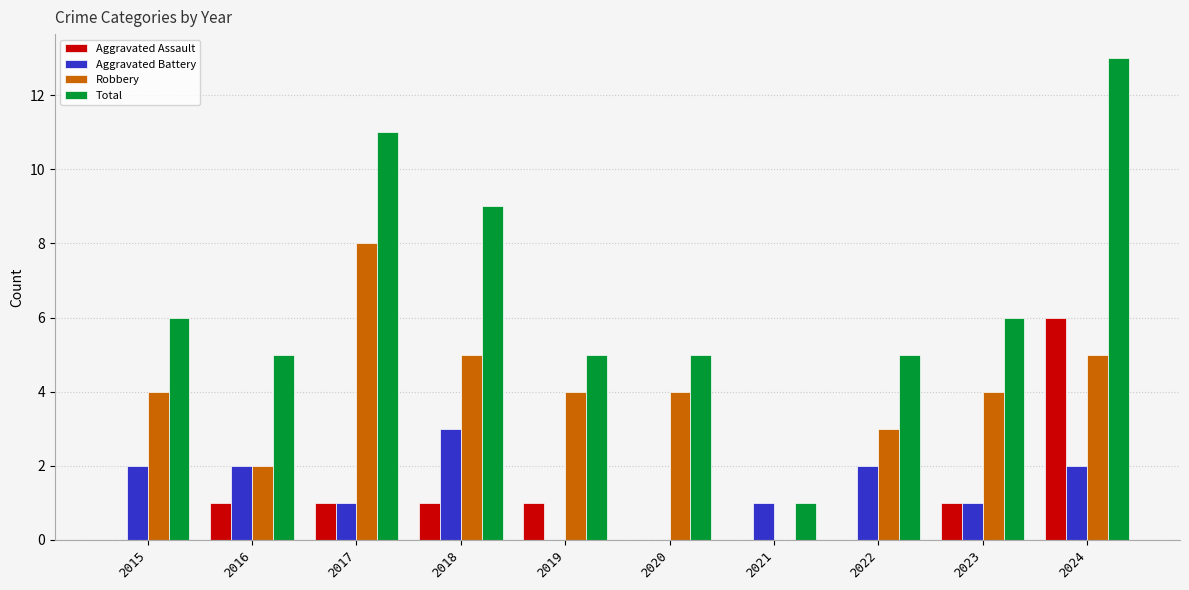

Which category has the highest value across all series?

2024